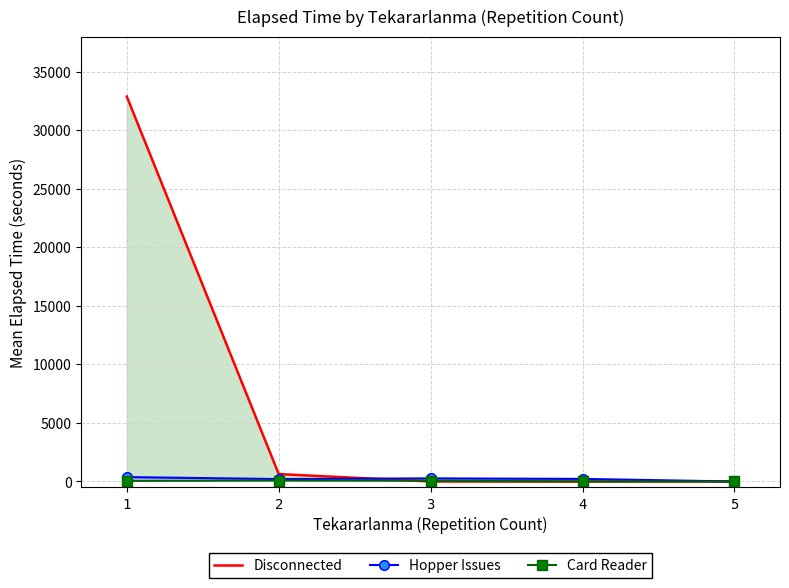

Reading left to right, transcribe all the data shown in this chart.

Disconnected: 1=32871	2=635	3=0	4=0	5=0
Hopper Issues: 1=376	2=208	3=267	4=222	5=0
Card Reader: 1=52	2=80	3=65	4=0	5=0